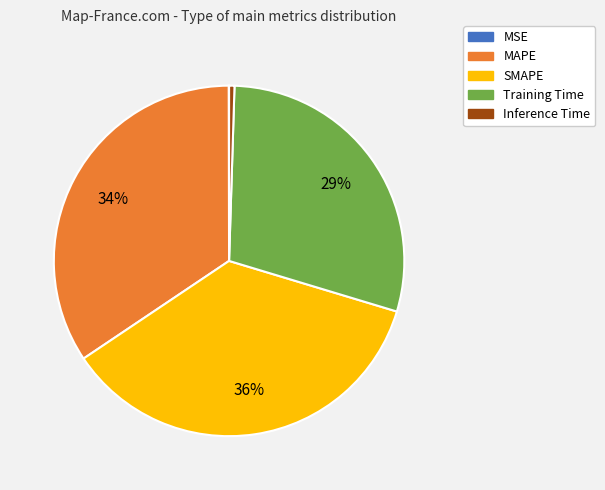

Does Training Time represent more than half of the total?

No